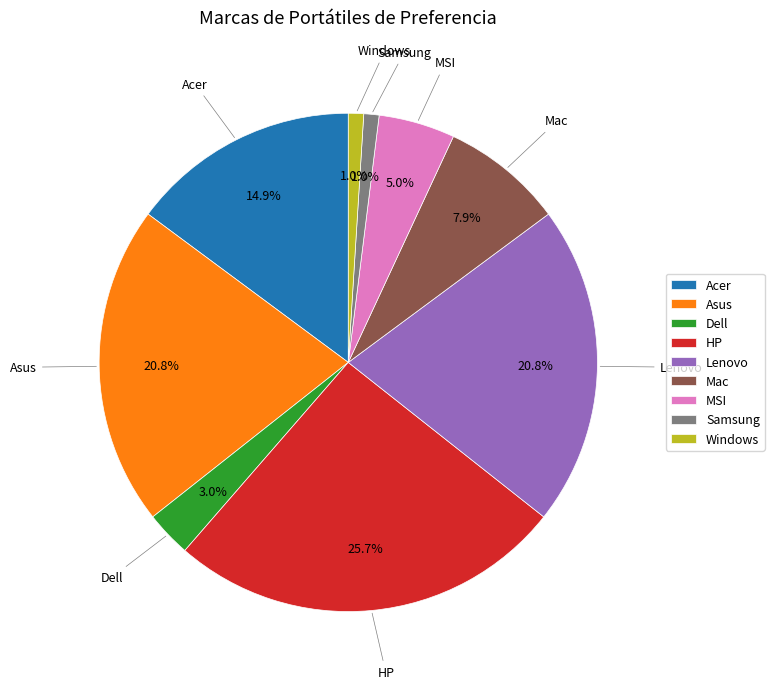

True or false: Dell accounts for 16% of the total.

False